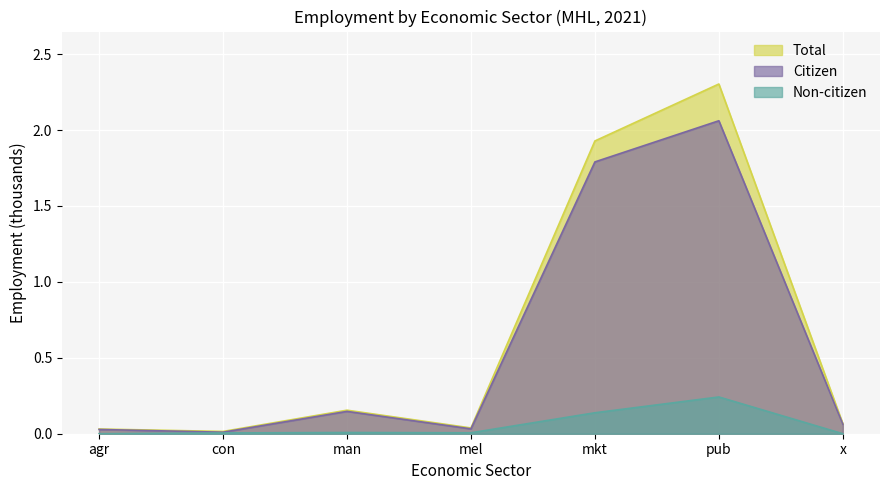

At which label is Total closest to 1?

man